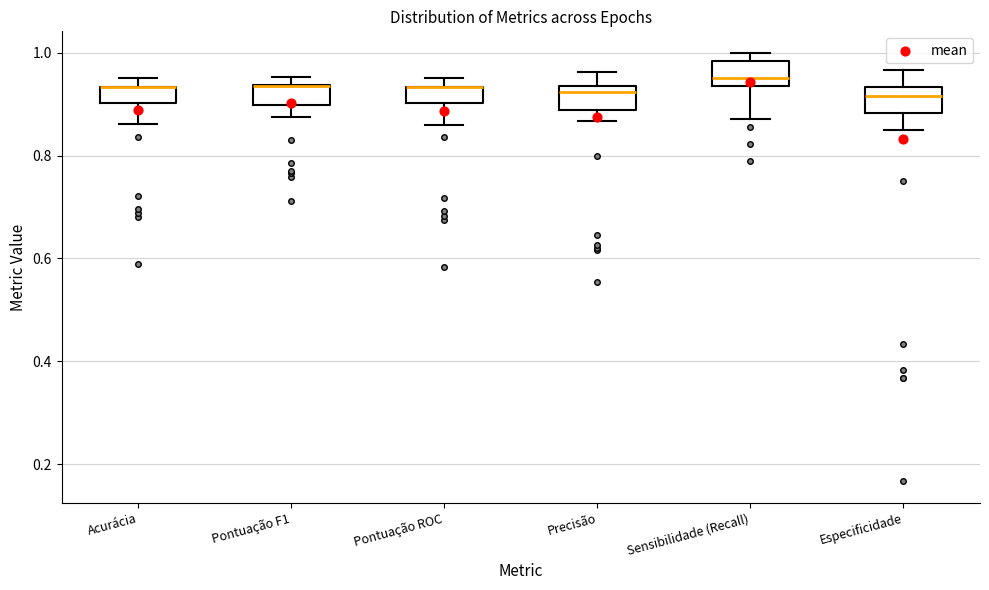

Reading left to right, read every box against the y-axis: the position of its median line, the range the box covers, and the ends of its whiskers. The values are not printed on the chart, so give them approximately, as read against the axis.

Acurácia: median 0.94 (drawn on the box's upper edge), box 0.90 to 0.94, whiskers 0.86 to 0.96
Pontuação F1: median 0.94 (drawn on the box's upper edge), box 0.90 to 0.94, whiskers 0.88 to 0.96
Pontuação ROC: median 0.94 (drawn on the box's upper edge), box 0.90 to 0.94, whiskers 0.86 to 0.96
Precisão: median 0.92, box 0.88 to 0.94, whiskers 0.86 to 0.96
Sensibilidade (Recall): median 0.96, box 0.94 to 0.98, whiskers 0.88 to 1.00
Especificidade: median 0.92, box 0.88 to 0.94, whiskers 0.86 to 0.96